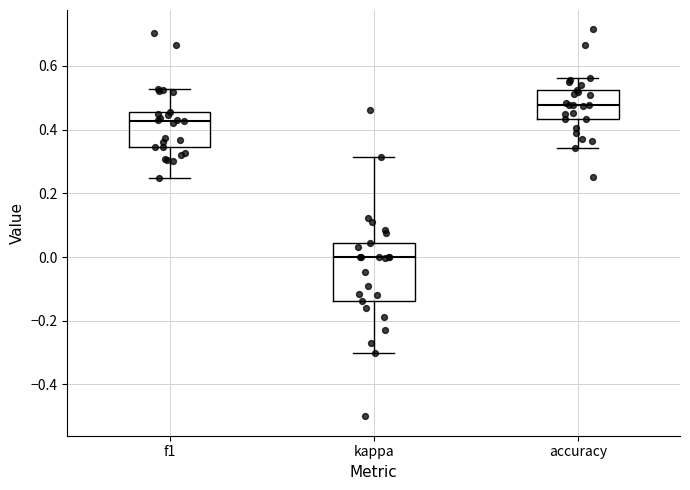

Where is the lower edge of the box for kappa on the y-axis? The values are not printed on the chart, so give them approximately, as read against the axis.

-0.14